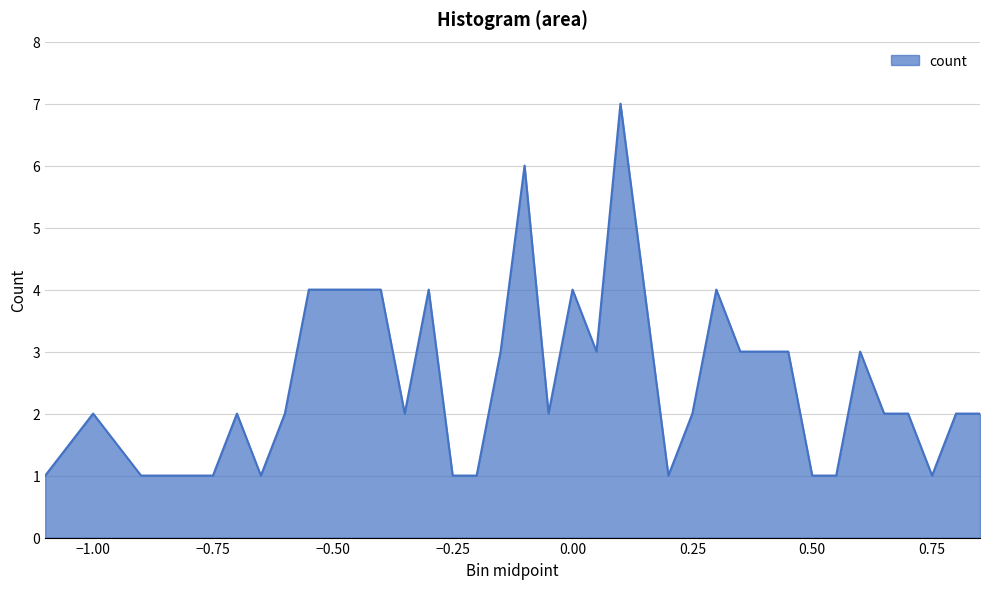

Reading left to right, what are all the values shown in this chart?

1	2	1	1	1	2	1	2	4	4	4	4	2	4	1	1	3	6	2	4	3	7	4	1	2	4	3	3	3	1	1	3	2	2	1	2	2